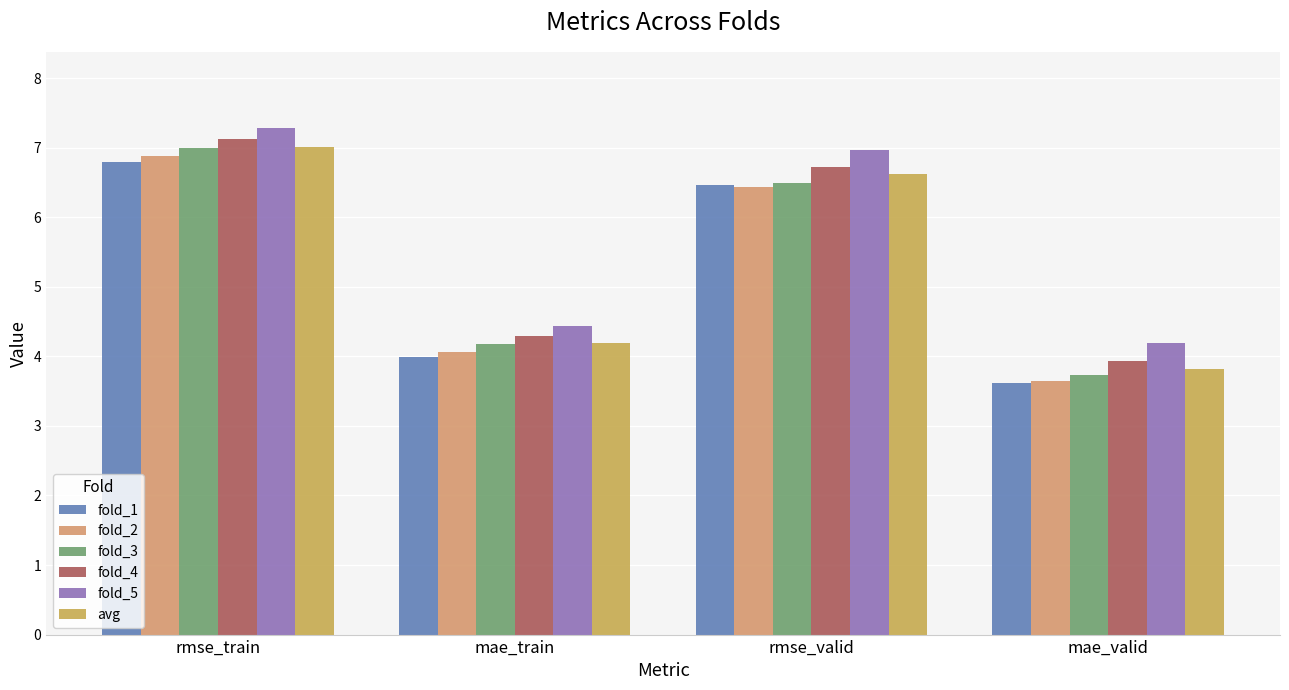

What is the difference between the fold_4 values at mae_valid and mae_train?

0.4